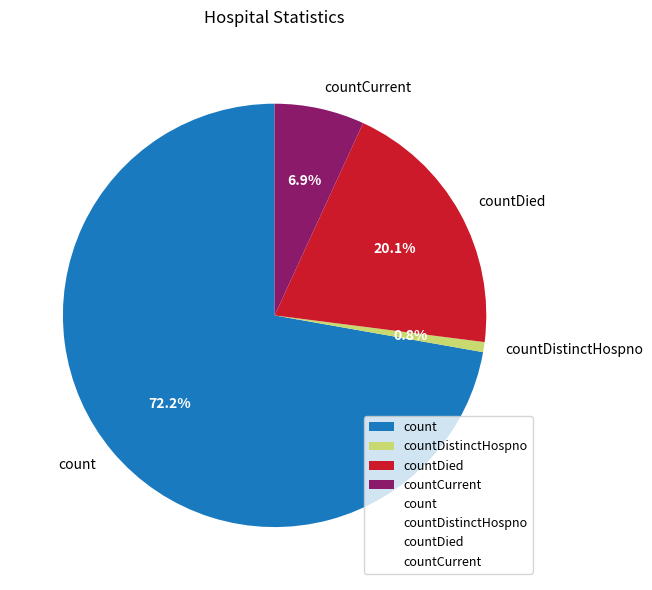

Which has a higher value, countDistinctHospno or countDied?

countDied